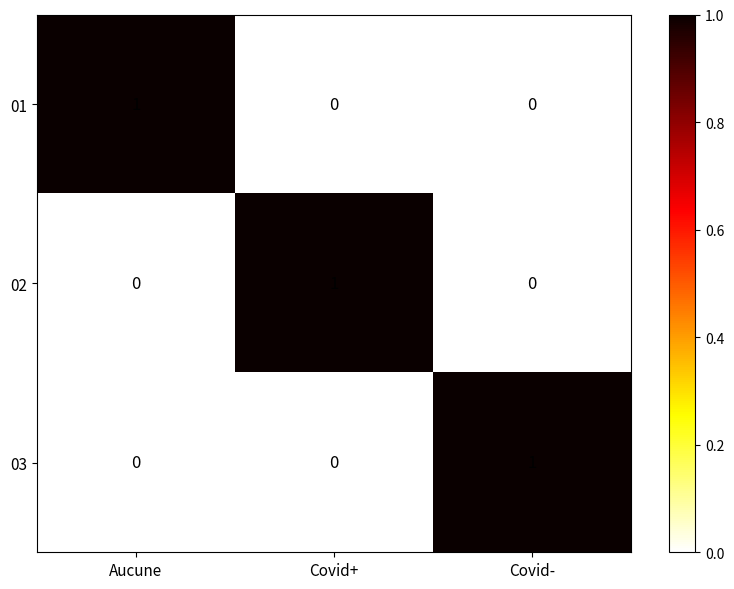

Is the value of 01 at Aucune greater than the value of 02 at Aucune?

Yes